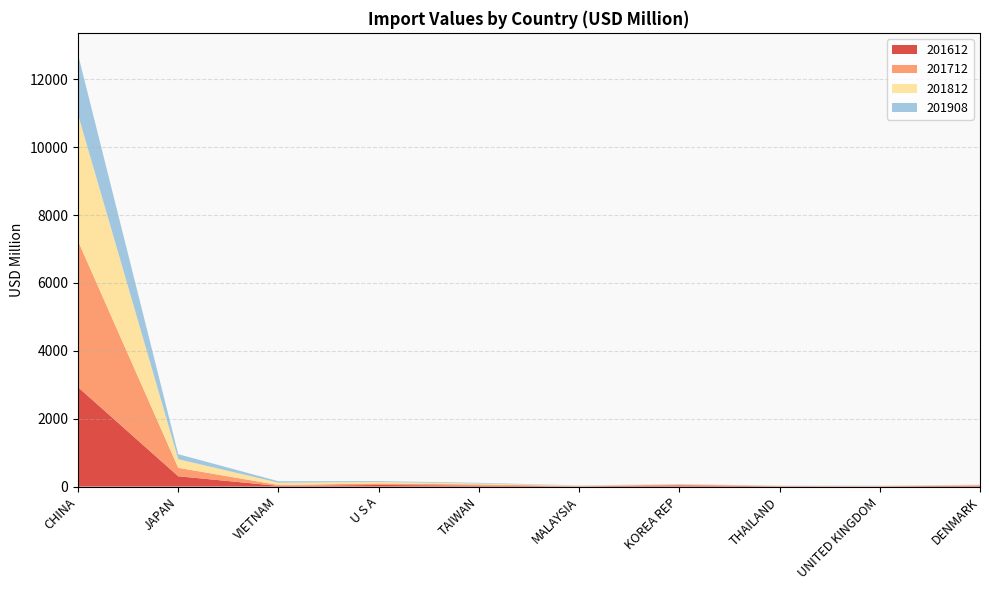

Reading left to right, extract all data points from this chart.

201612: CHINA=2928.8	JAPAN=303.9	VIETNAM=19.7	U S A=47.5	TAIWAN=29.3	MALAYSIA=7.5	KOREA REP=34.9	THAILAND=7.9	UNITED KINGDOM=6.4	DENMARK=27.7
201712: CHINA=4307.3	JAPAN=249.0	VIETNAM=27.1	U S A=44.8	TAIWAN=33.8	MALAYSIA=8.8	KOREA REP=26.0	THAILAND=8.6	UNITED KINGDOM=8.2	DENMARK=11.3
201812: CHINA=3726.0	JAPAN=253.0	VIETNAM=68.4	U S A=43.3	TAIWAN=28.2	MALAYSIA=12.5	KOREA REP=5.8	THAILAND=6.0	UNITED KINGDOM=7.2	DENMARK=11.0
201908: CHINA=1770.9	JAPAN=148.8	VIETNAM=41.2	U S A=25.3	TAIWAN=19.1	MALAYSIA=6.1	KOREA REP=6.1	THAILAND=5.9	UNITED KINGDOM=5.6	DENMARK=5.2